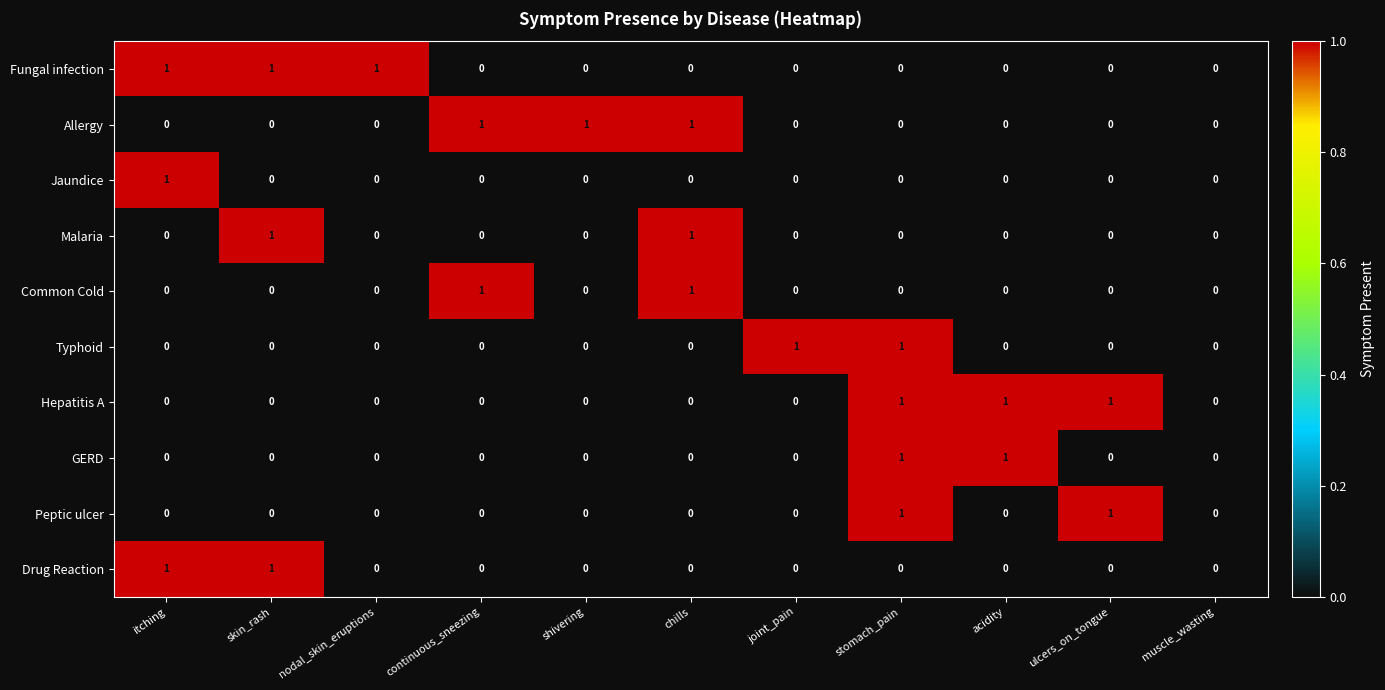

True or false: Malaria has a value of 0 at joint_pain.

True